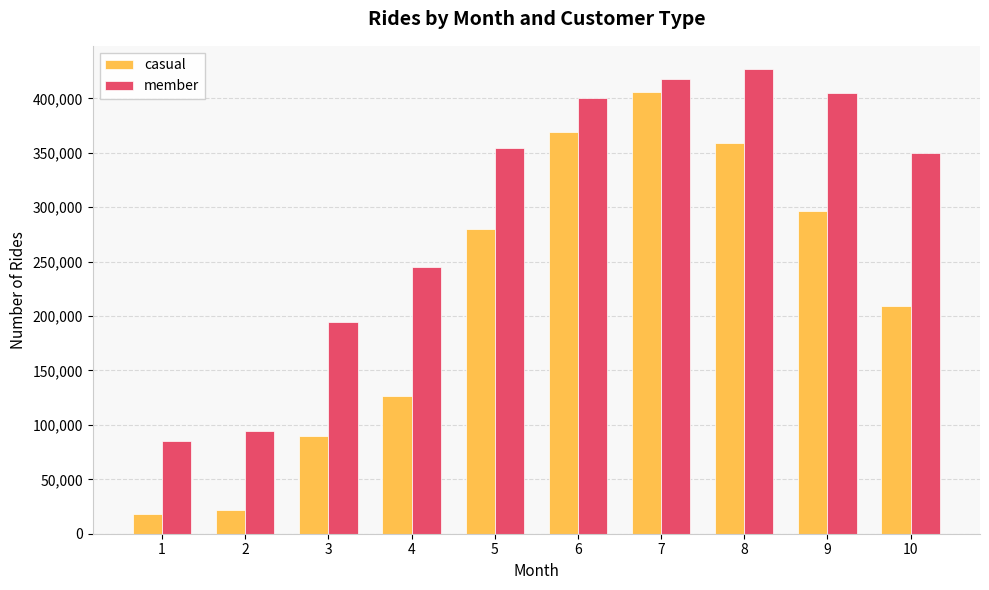

Is it true that casual equals 195145 at 4?

False